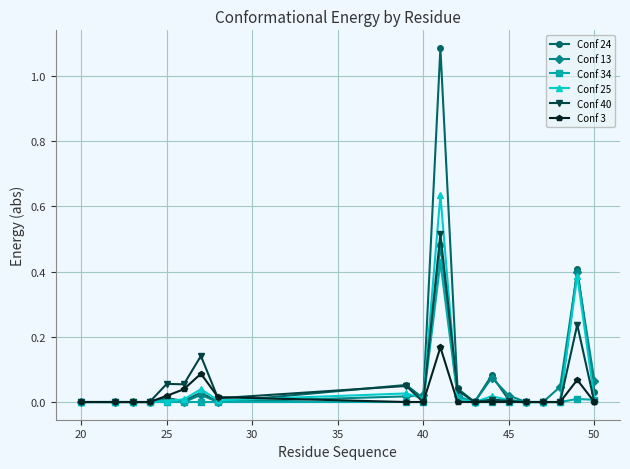

True or false: Conf 3 has more than 1 points higher than both neighbors.

True